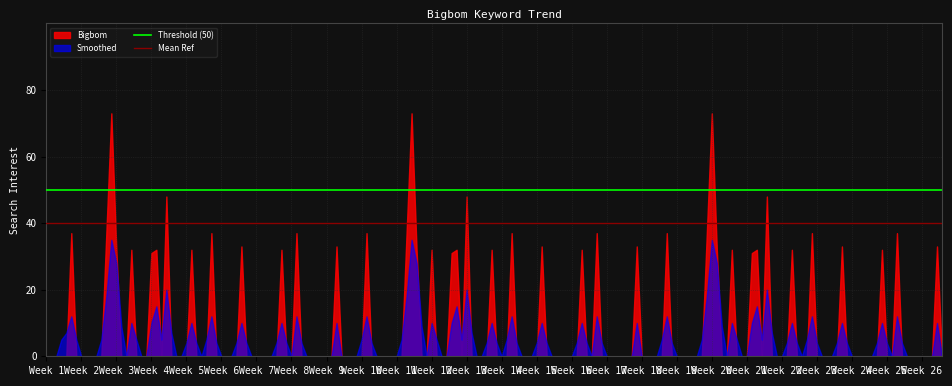

How many lines are shown in the chart?

2